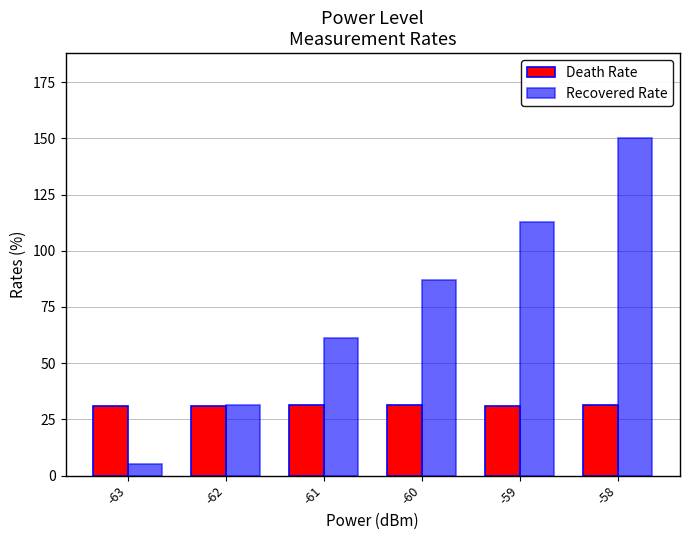

Is it true that Death Rate equals 21.1 at -63?

False